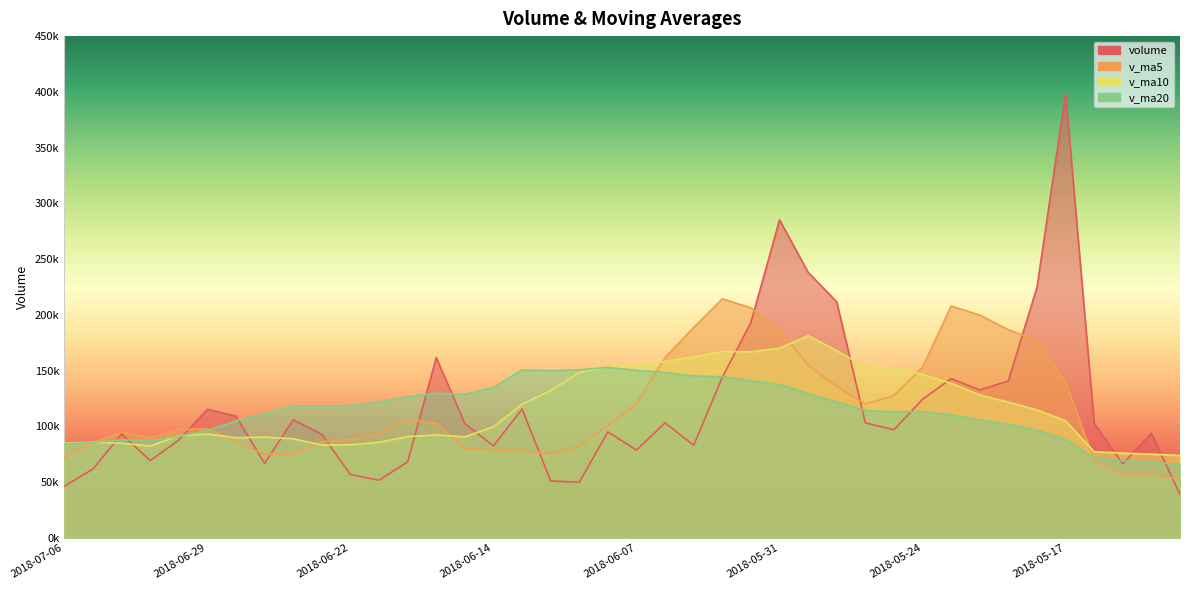

Read the v_ma10 value at 2018-07-02.

91591.1